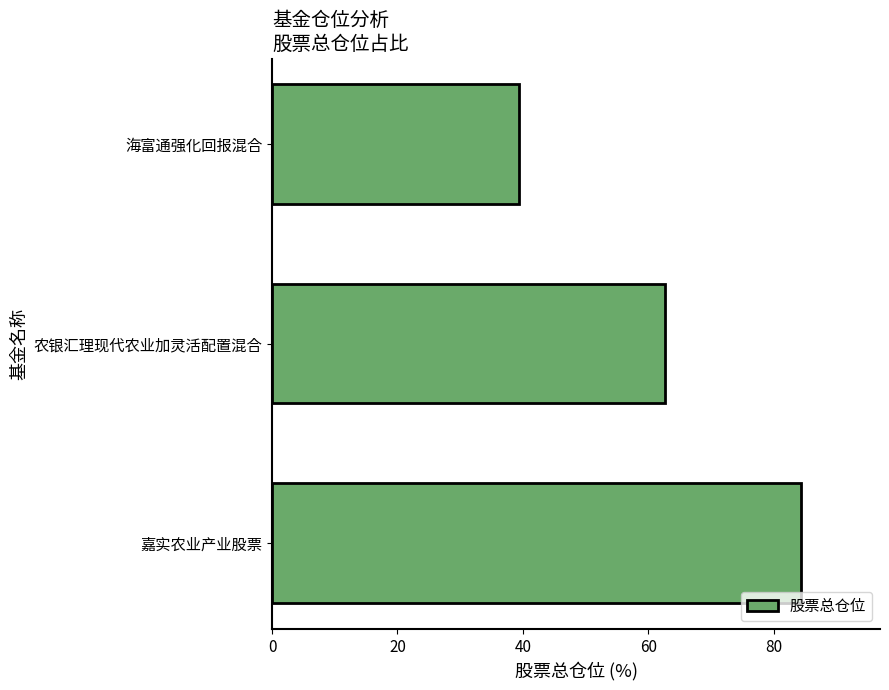

Reading bottom to top, what are all the values shown in this chart?

84.3	62.6	39.4